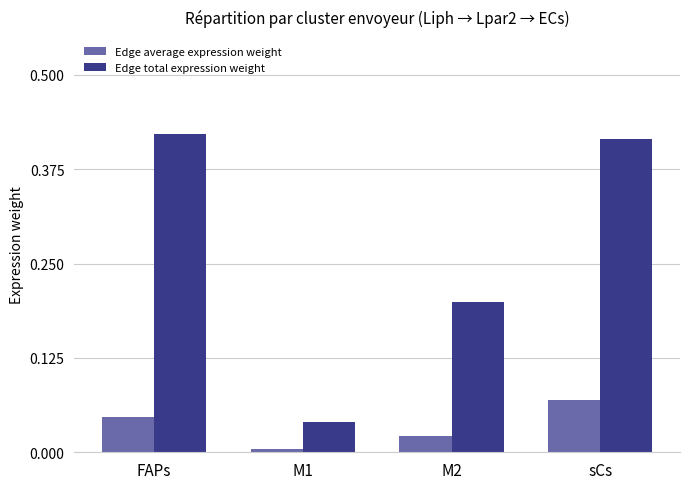

What position from the left is M2?

3